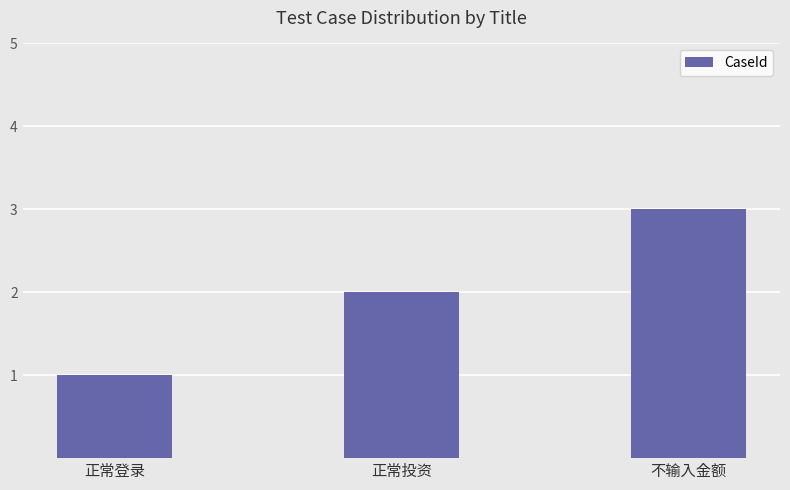

The chart shows a value of 1 at 正常登录. True or false?

True